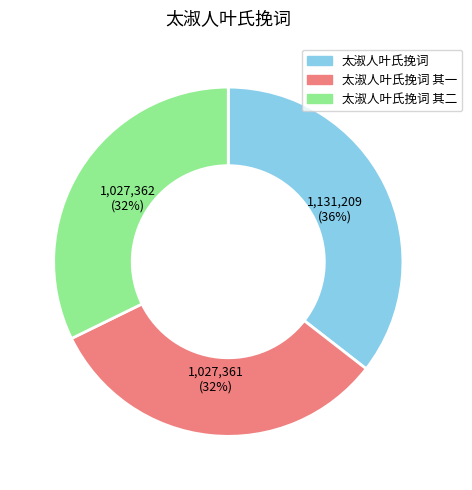

To the nearest percent, what portion does 太淑人叶氏挽词 represent?

36%